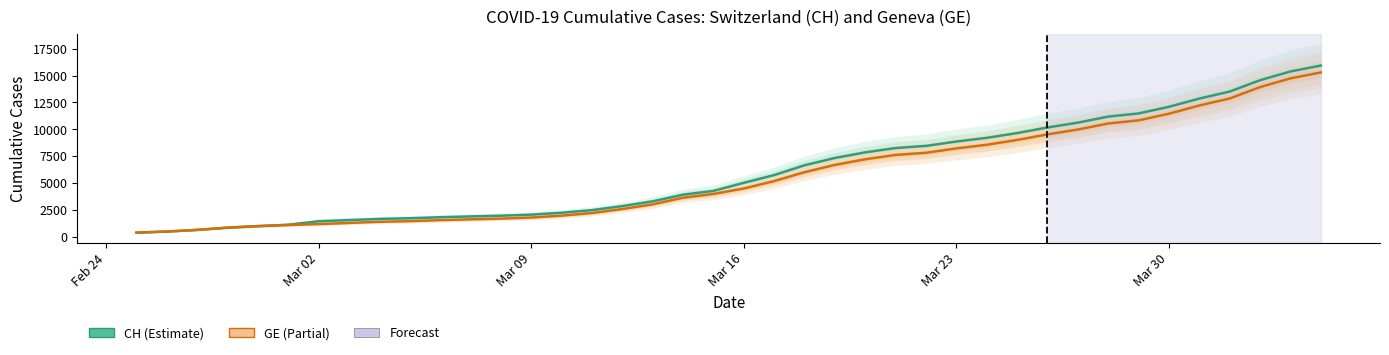

What is the total value across all series at Mar 09?

3831